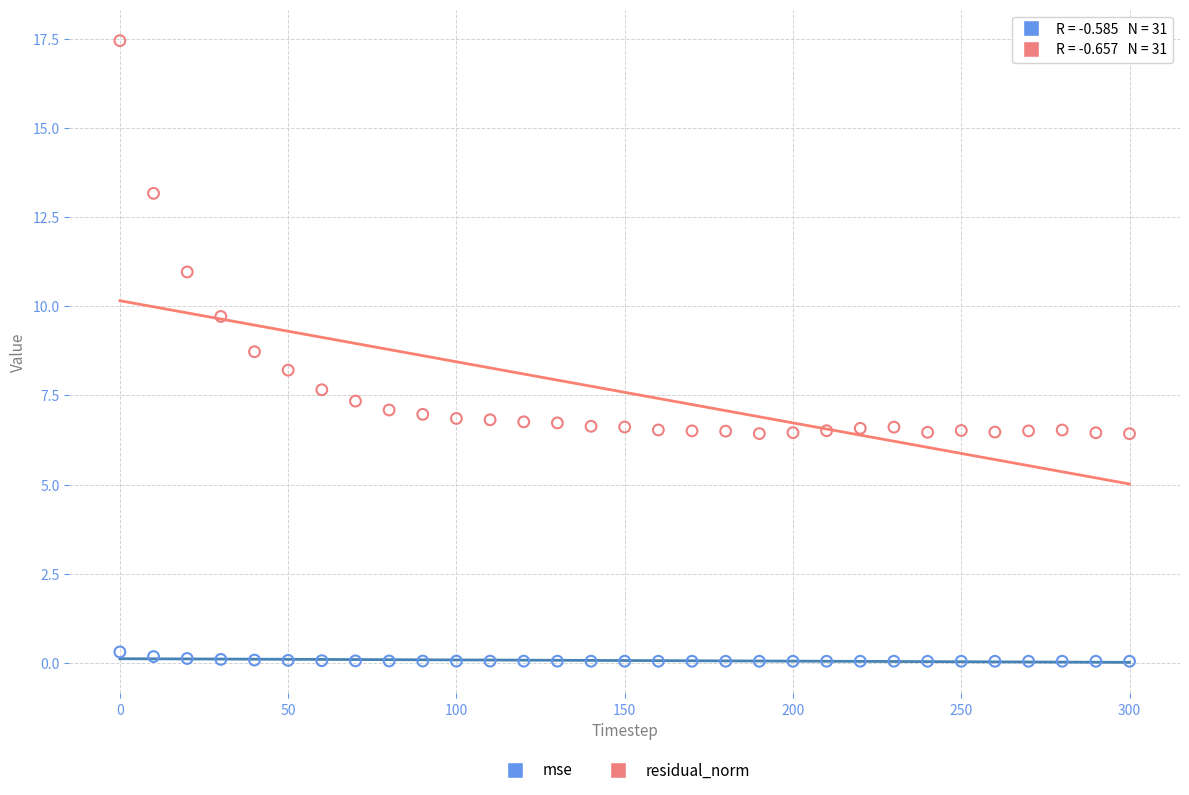

Across all data points, what is the range of X values (max minus min)?

300.0